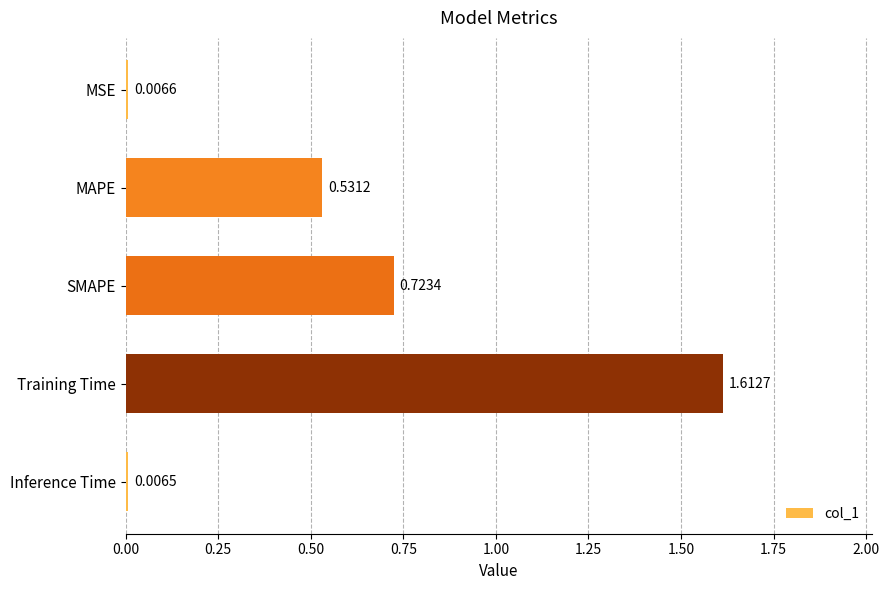

Rank the categories by value from lowest to highest.

Inference Time, MSE, MAPE, SMAPE, Training Time